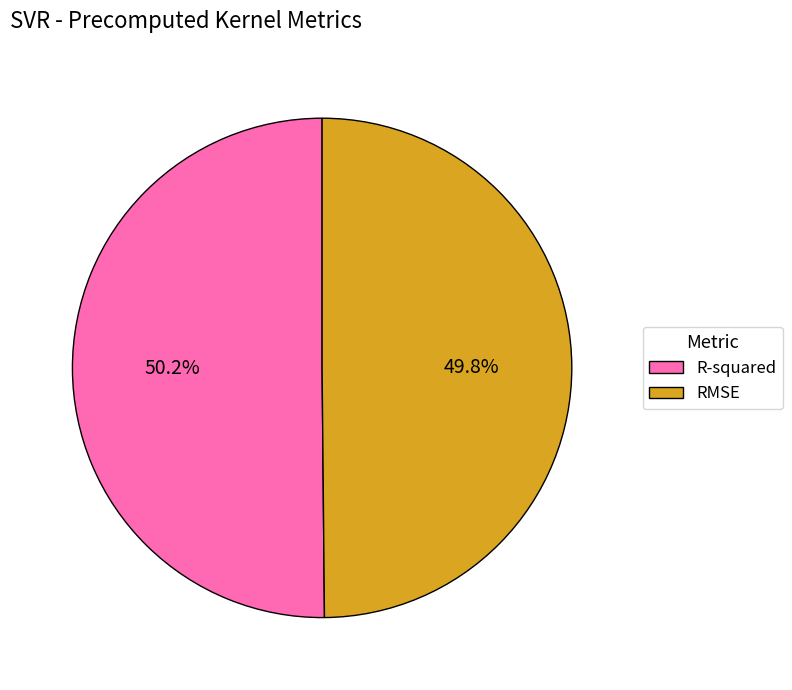

Is there a majority slice in this chart?

Yes